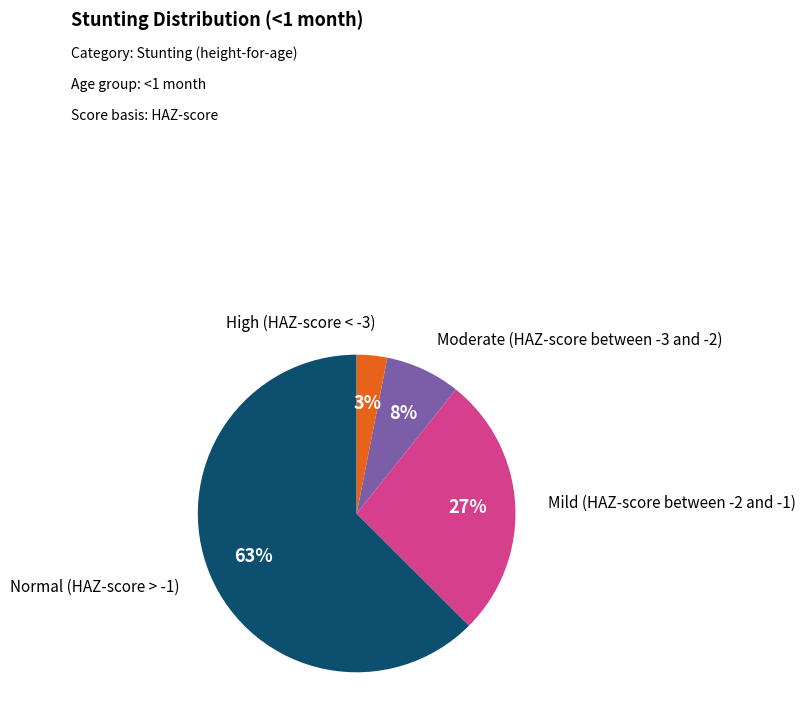

To the nearest percent, what is the average slice percentage?

25%